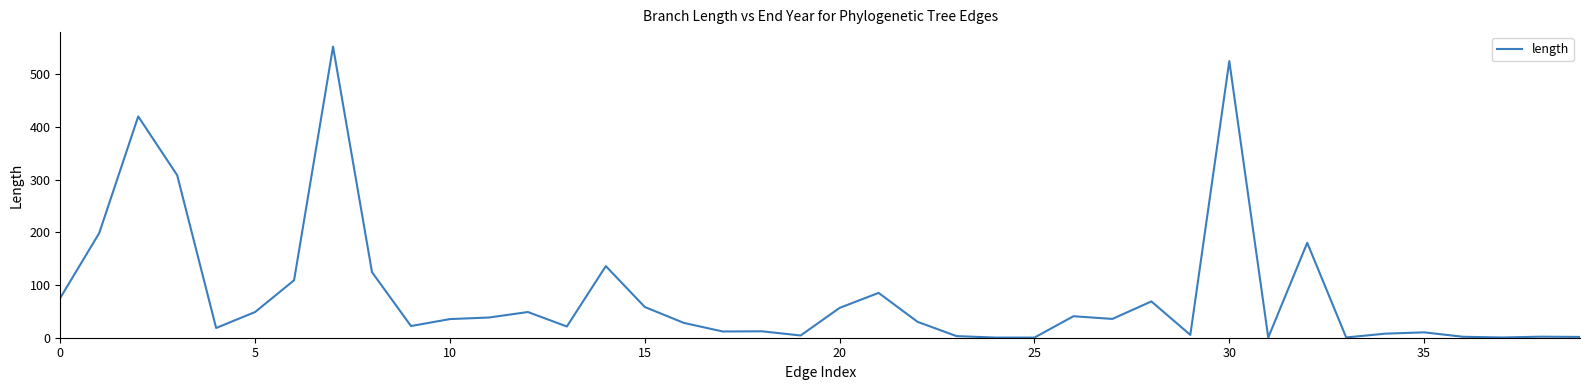

What is the maximum value shown in the chart?

552.7